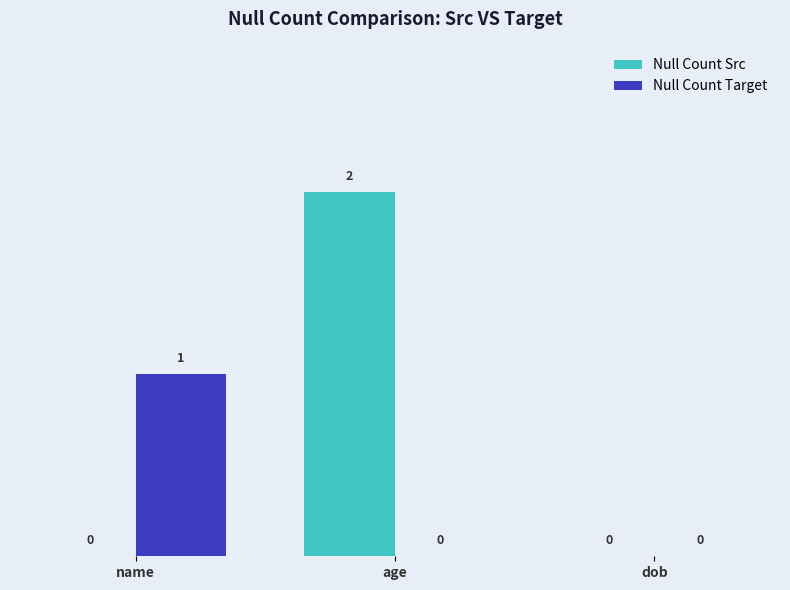

What is the sum of all Null Count Src values?

2